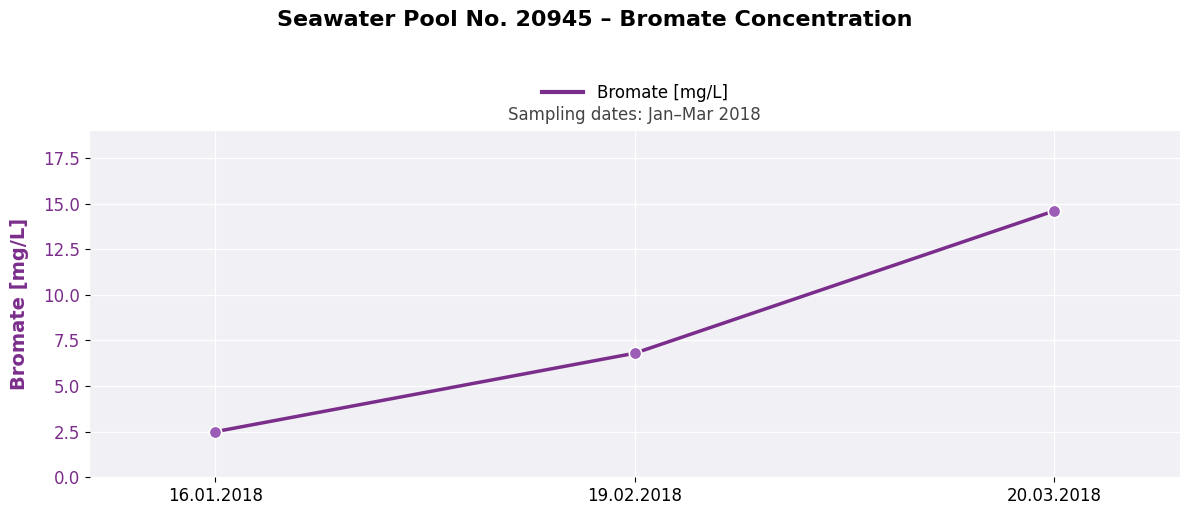

What is the change in value from 16.01.2018 to 20.03.2018?

+12.1